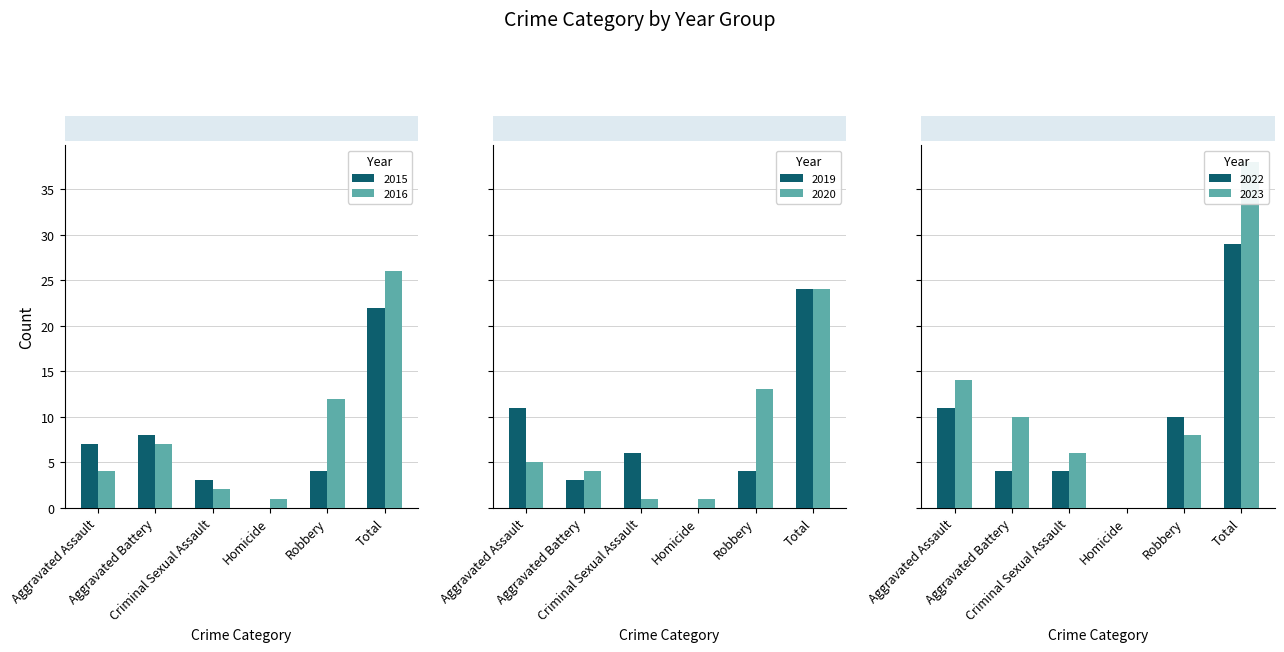

Reading right to left, extract all data points from this chart.

2015: 22	4	0	3	8	7
2019: 24	4	0	6	3	11
2022: 29	10	0	4	4	11